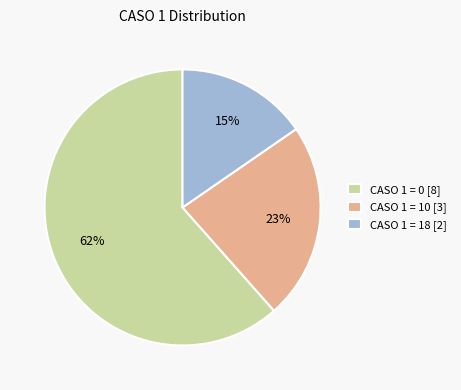

Is the sum of CASO 1 = 18 [2] and CASO 1 = 0 [8] greater than half?

Yes